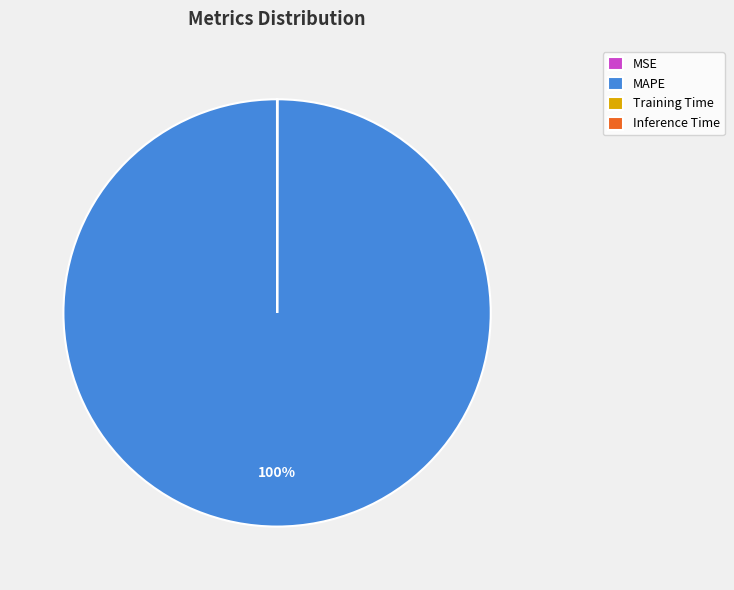

To the nearest percent, what portion does MAPE represent?

100%